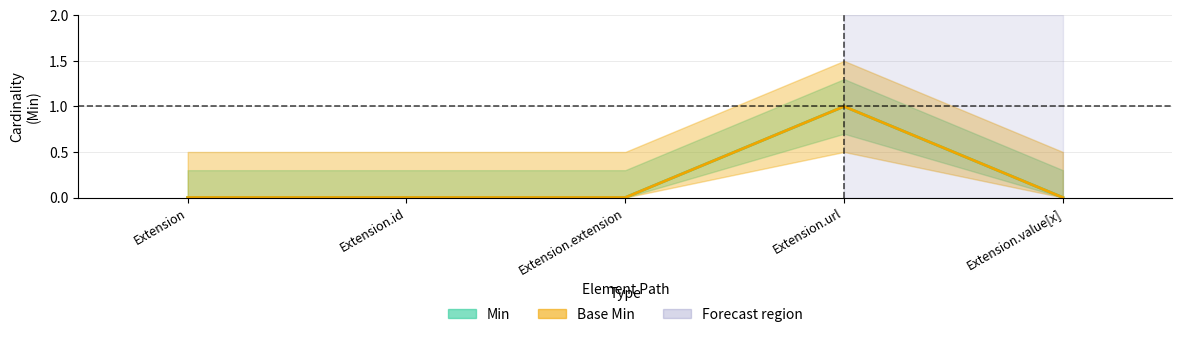

Where is Min nearest to the value 0?

Extension